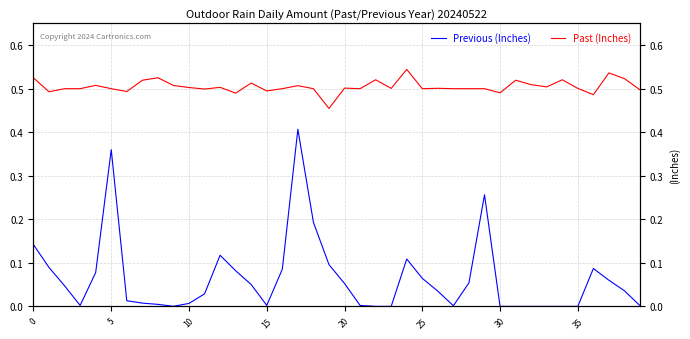

How many data points in Previous (Inches) are above 0?

32